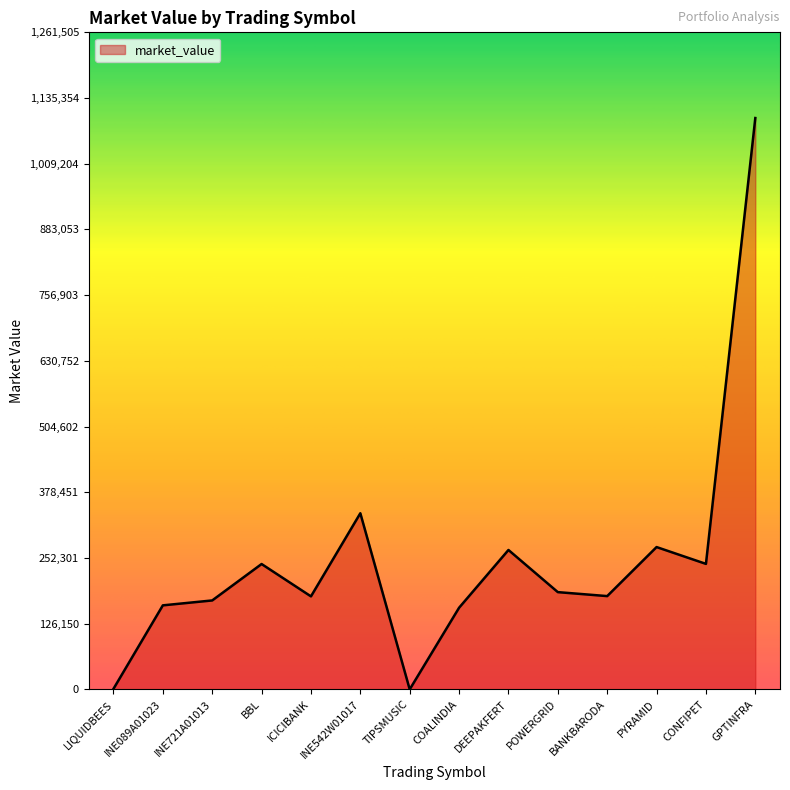

Which label corresponds to the largest value in the chart?

GPTINFRA